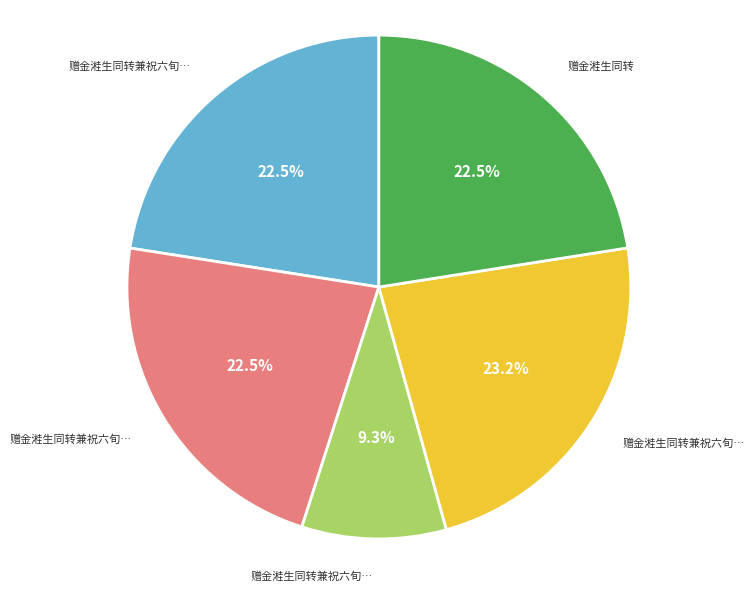

Does any single category account for the majority?

No